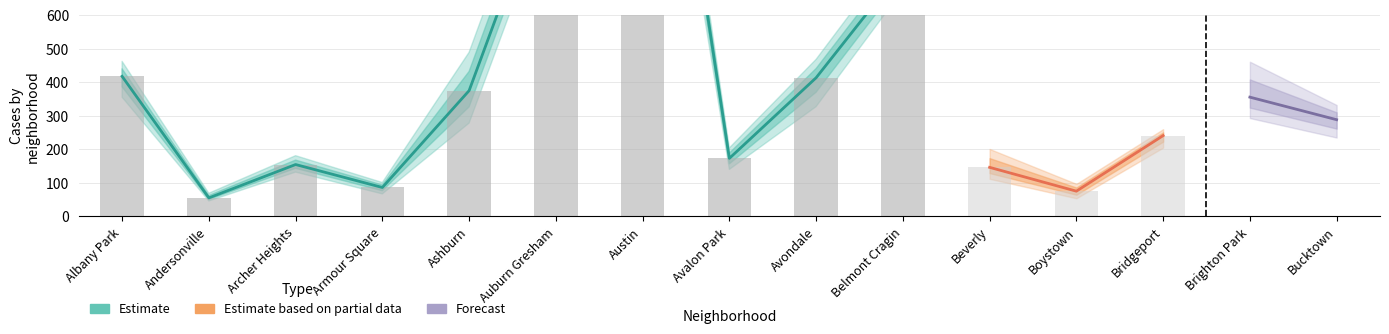

What is the label of the 5th bar from the right?

Beverly